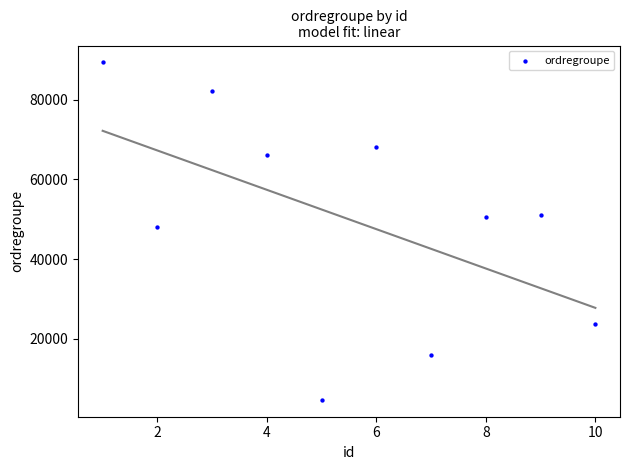

What is the average Y value?

49970